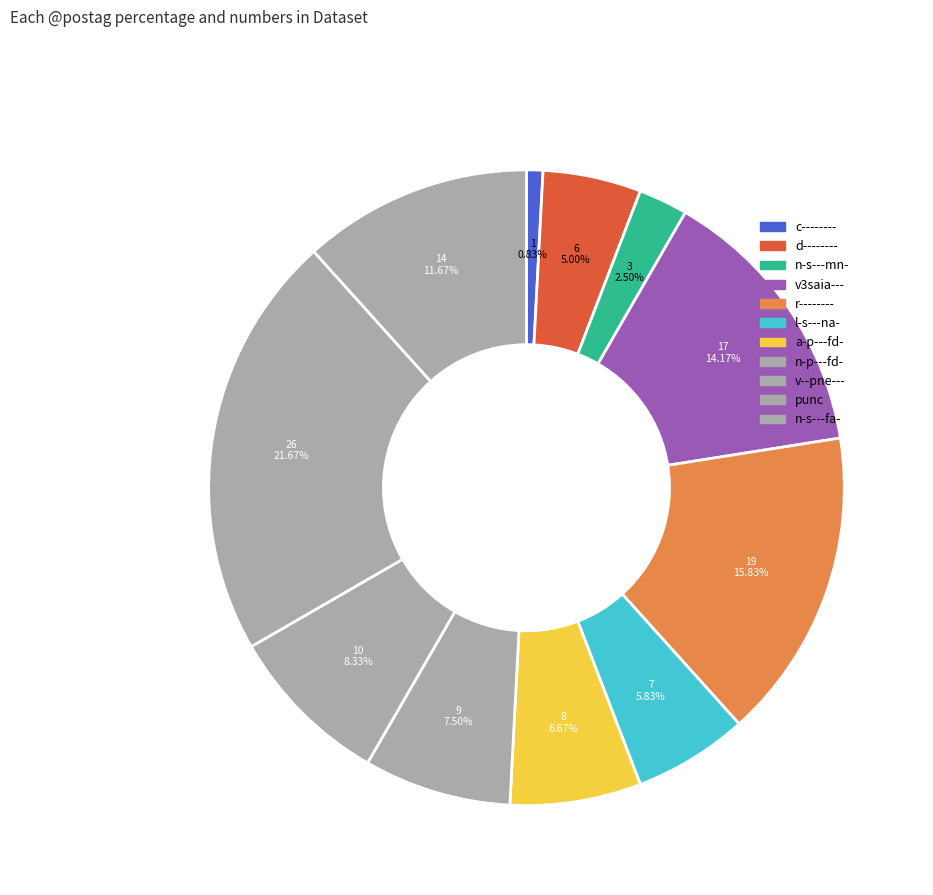

How many slices are in this pie chart?

11